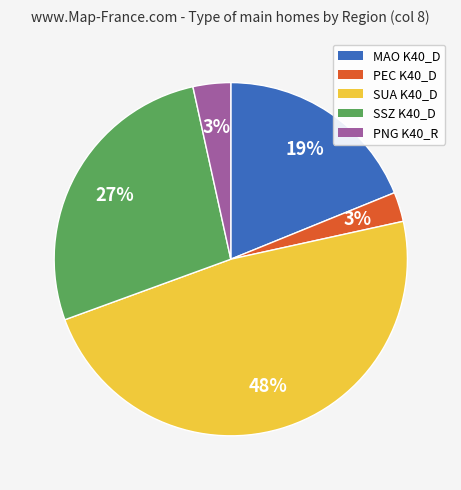

How many segments does this pie chart have?

5